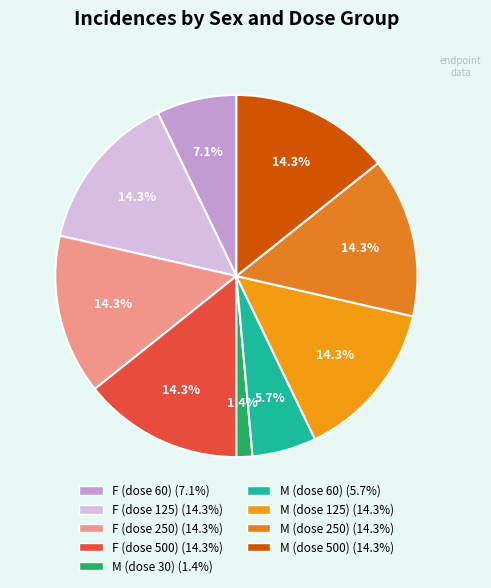

Count the number of slices in the pie.

9